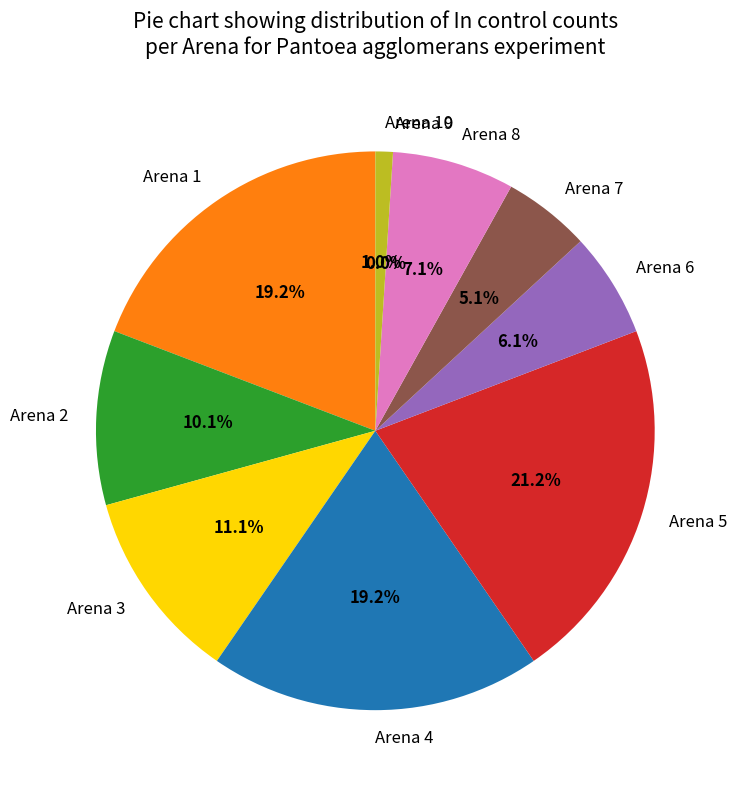

Which has a higher value, Arena 3 or Arena 8?

Arena 3